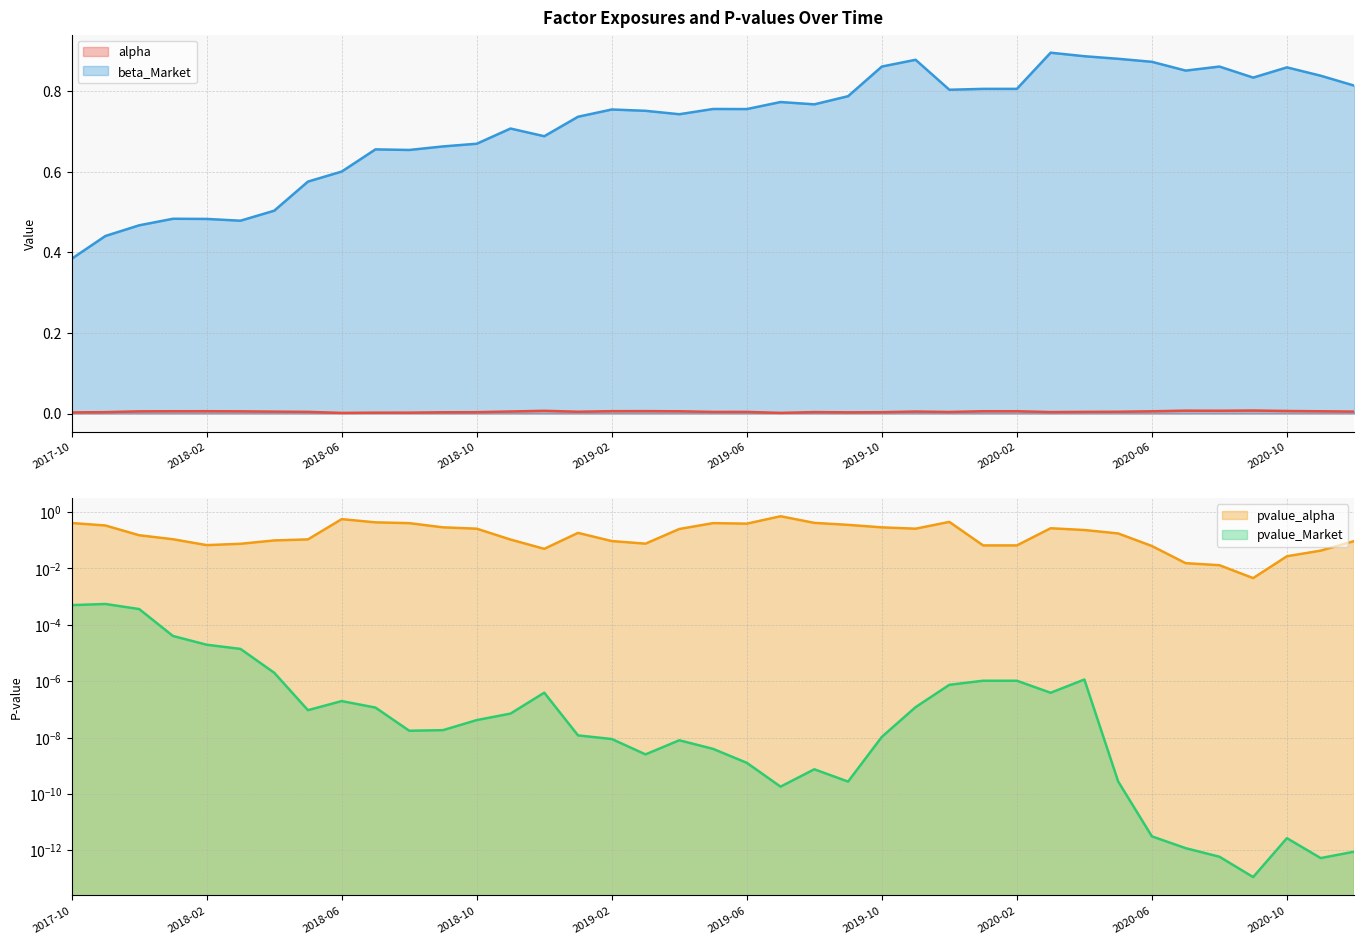

What is the label of the 37th point from the right?

2017-12